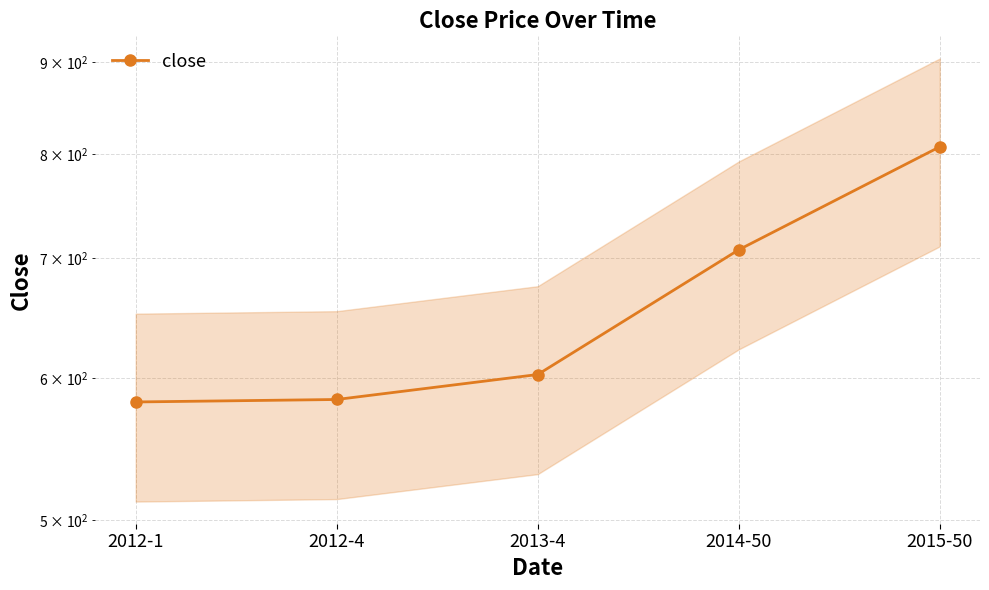

Which has a higher value, 2014-50 or 2012-4?

2014-50